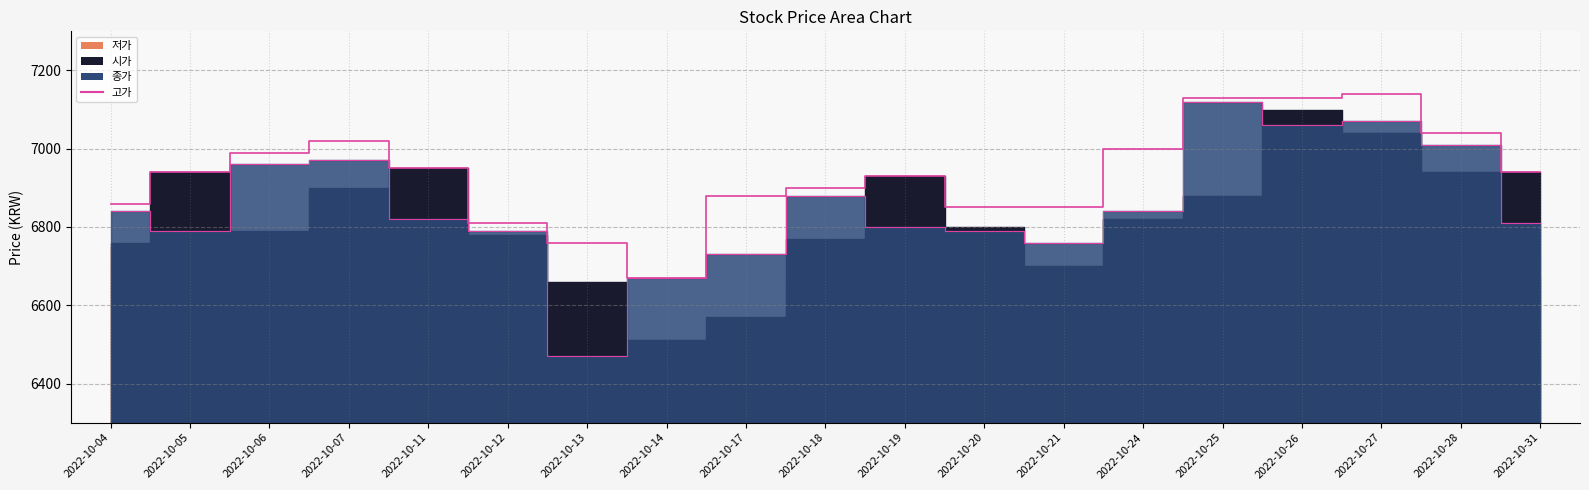

What is the difference between the second highest and second lowest values in the 종가_line series?

400